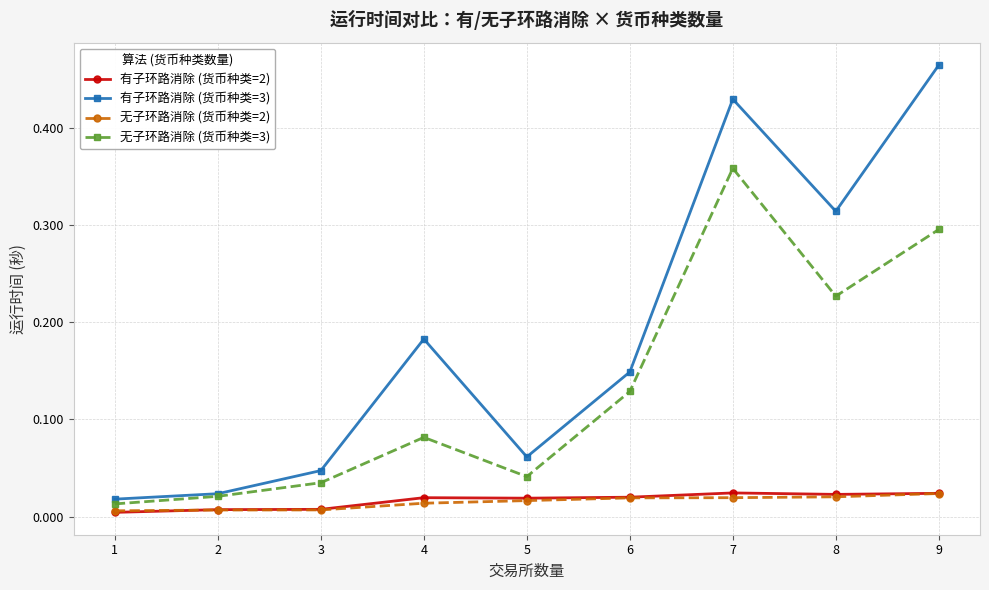

At which category does 有子环路消除 (货币种类=3) reach its first local valley?

5